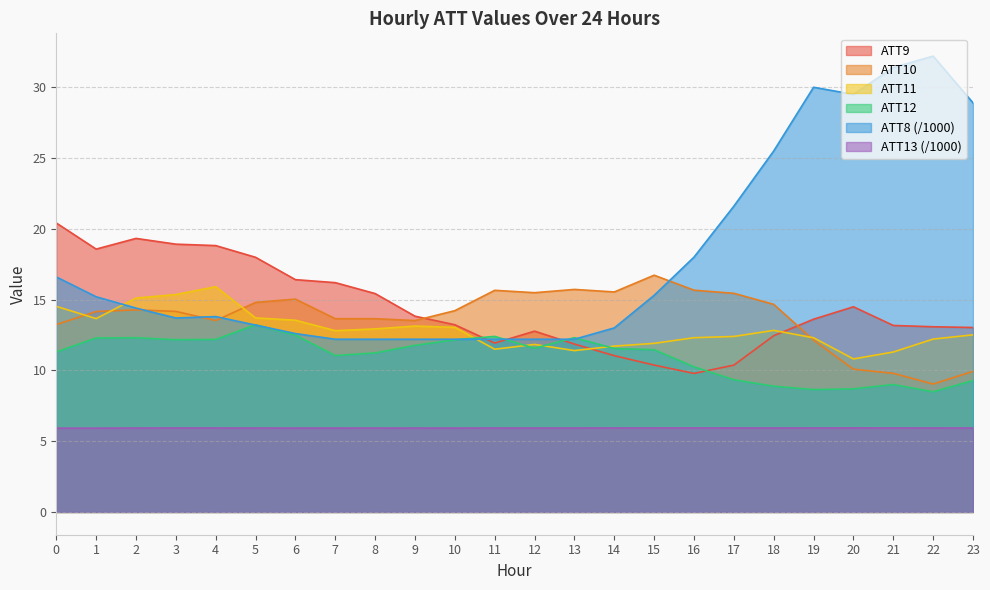

What is the sum of the ATT8 values at 5 and 20?

42.7